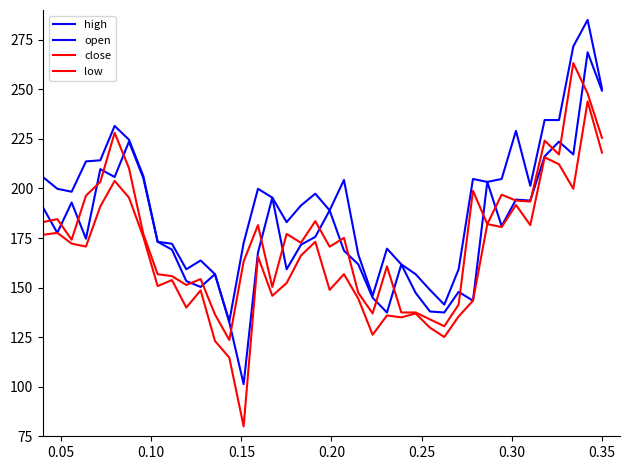

Is this an area chart (filled region under the line)?

No